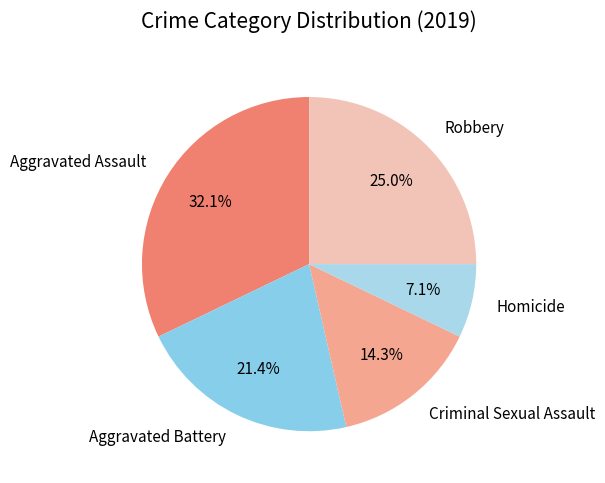

How many segments does this pie chart have?

5